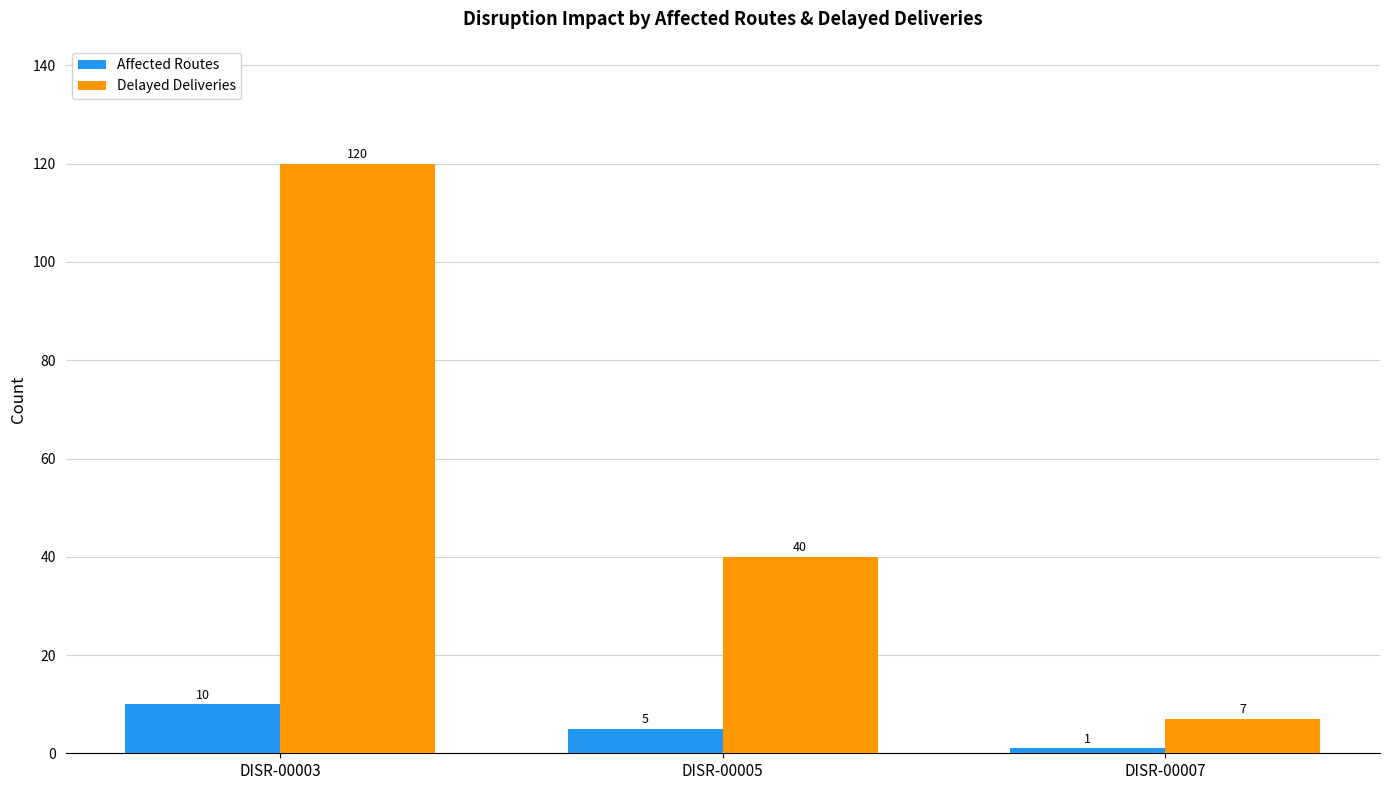

What is the minimum value shown in the chart?

1